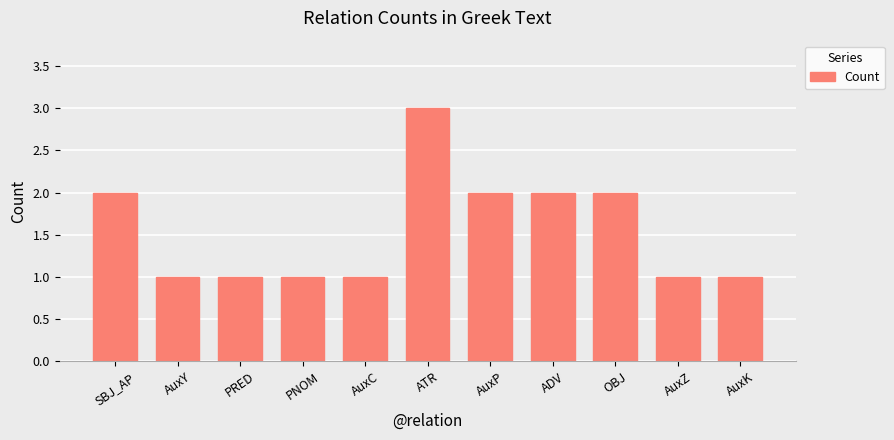

What is the difference between the maximum and minimum values?

2